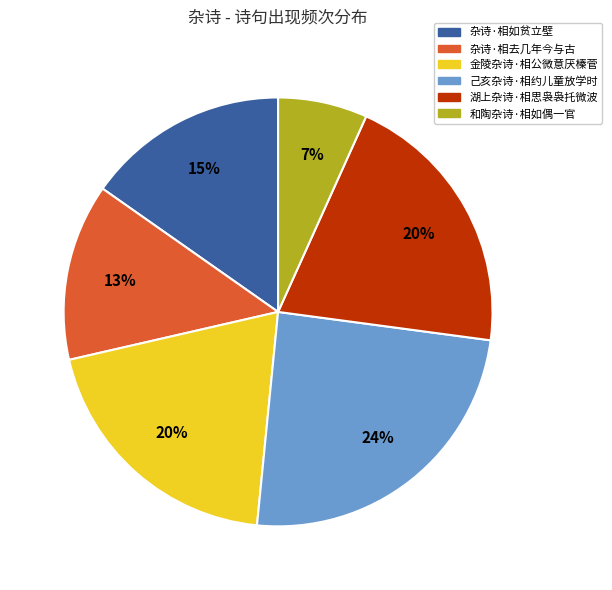

Count the number of slices in the pie.

6